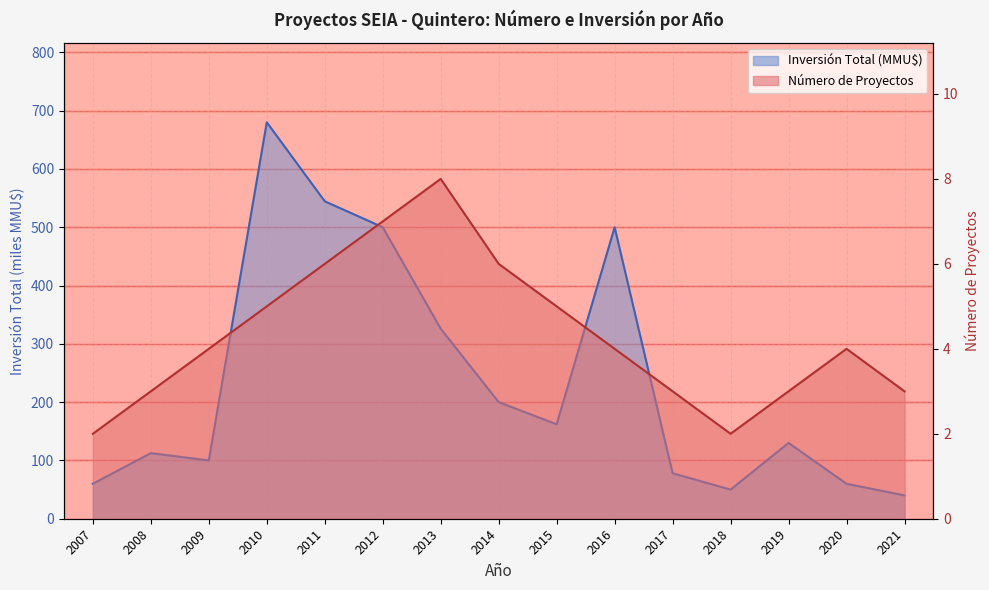

Does the chart have visible grid lines?

Yes